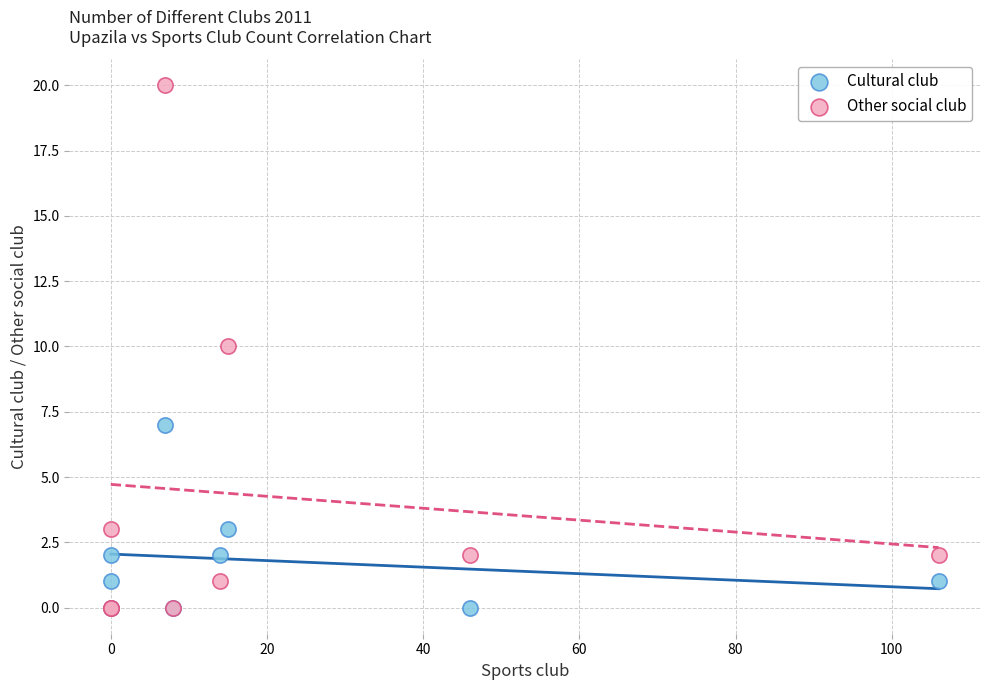

What are all the series names shown in the legend?

Cultural club, Other social club